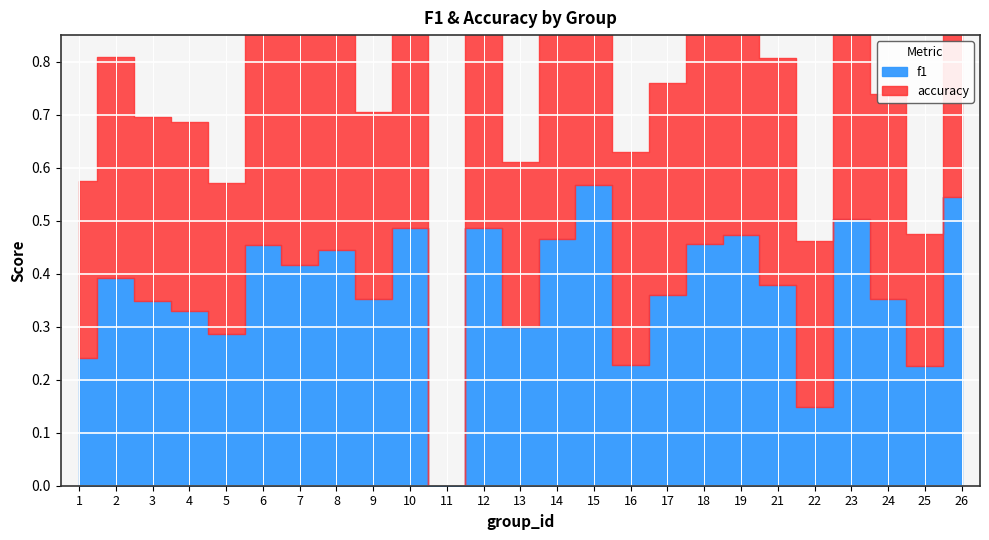

Between which two adjacent categories do f1 and accuracy first intersect?

14 and 15